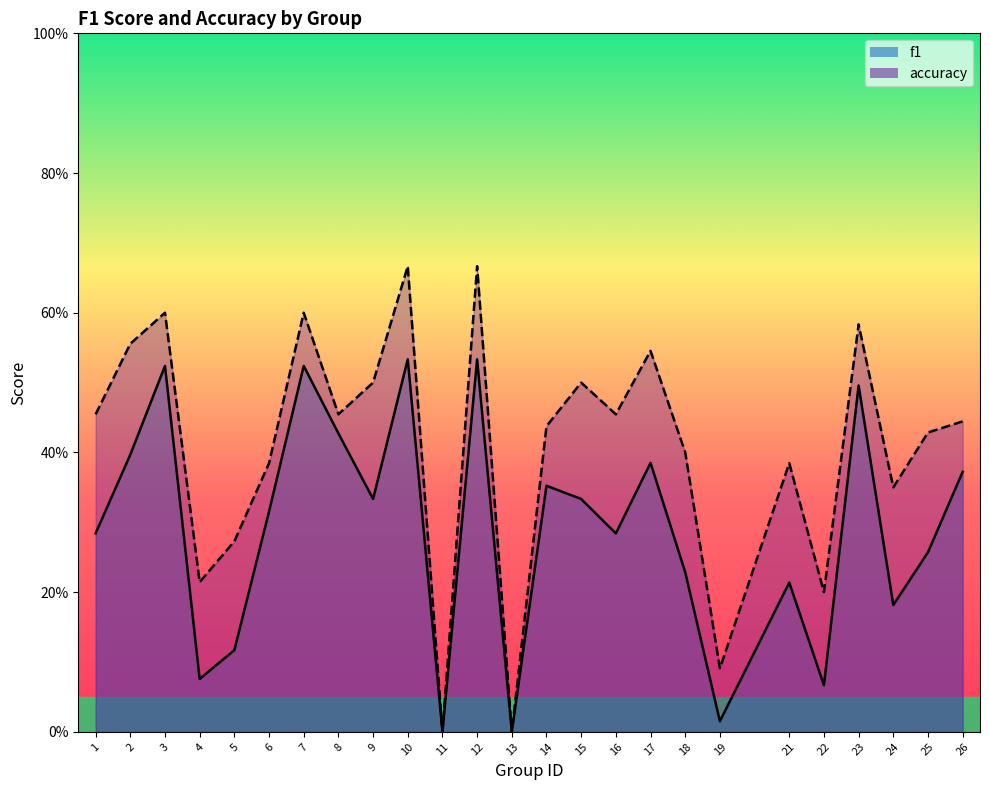

Is the value of accuracy at 8 greater than the value of f1 at 6?

Yes